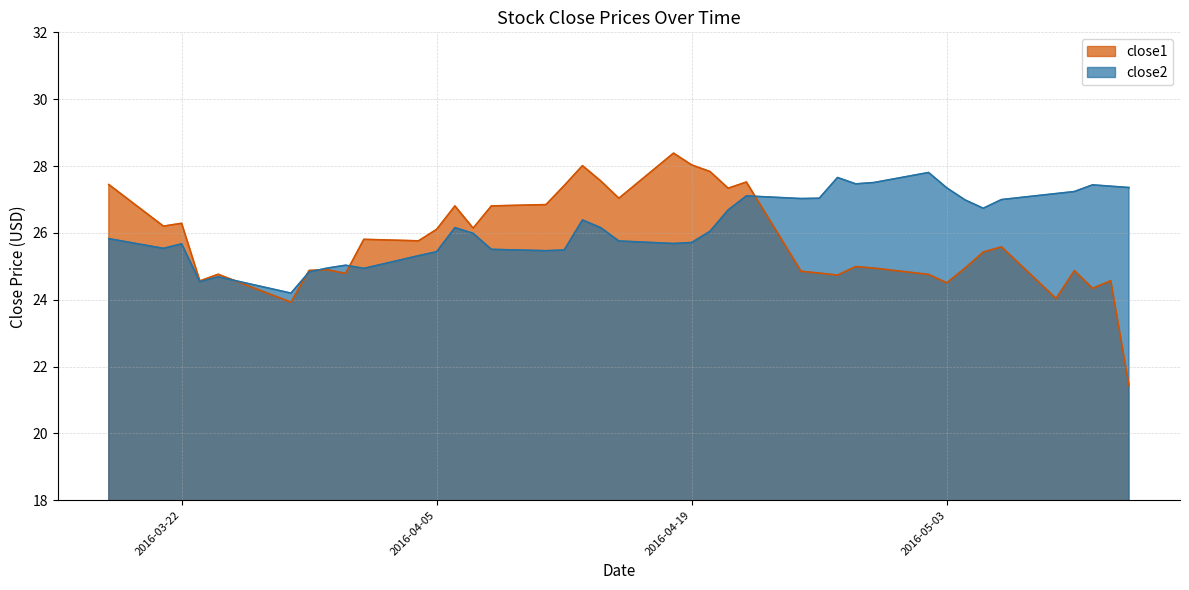

The value of close1 at 2016-04-07 is 42.2. True or false?

False